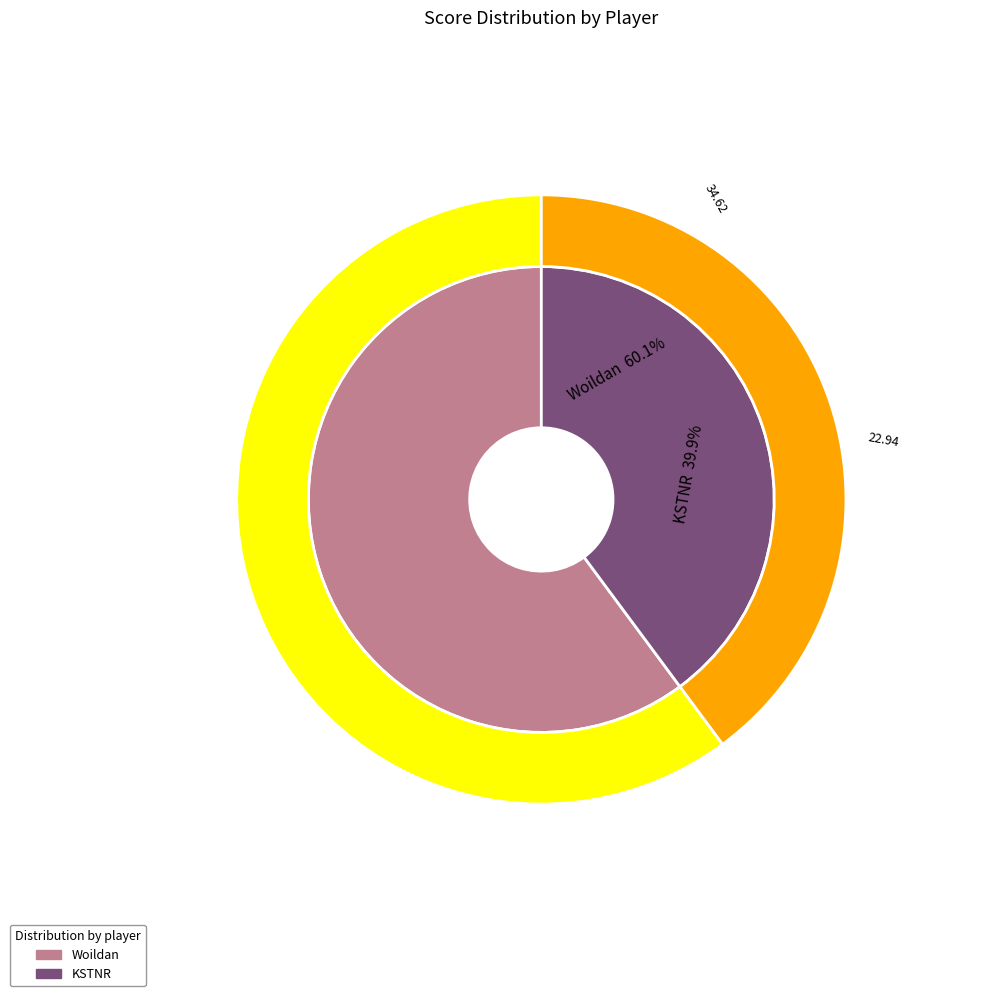

How many slices are in this pie chart?

2